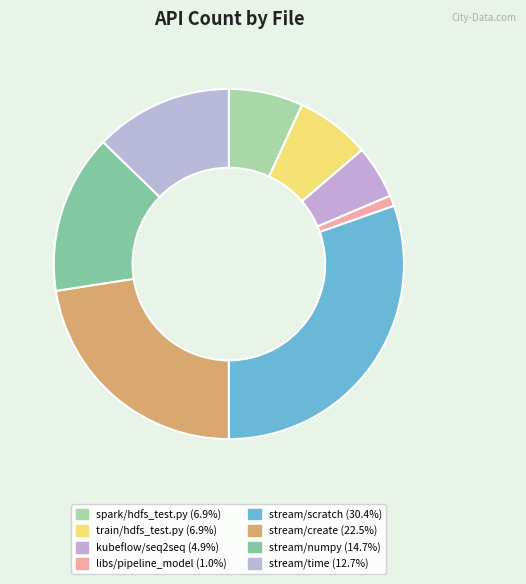

Which slice is the smallest?

libs/pipeline_model